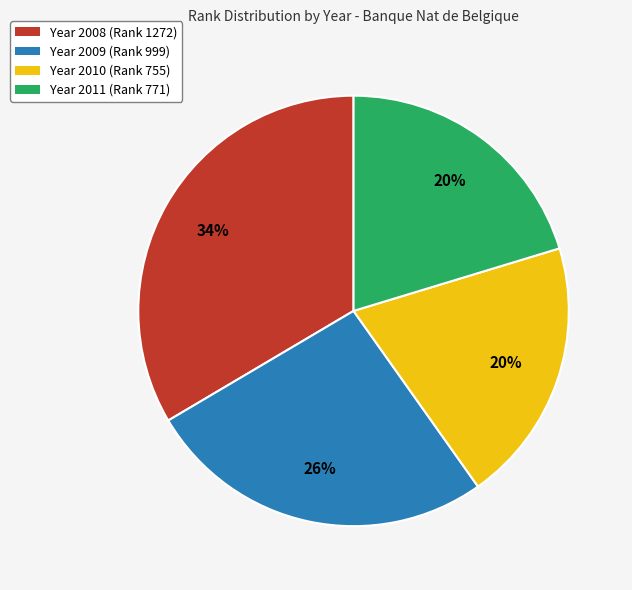

How many slices are in this pie chart?

4